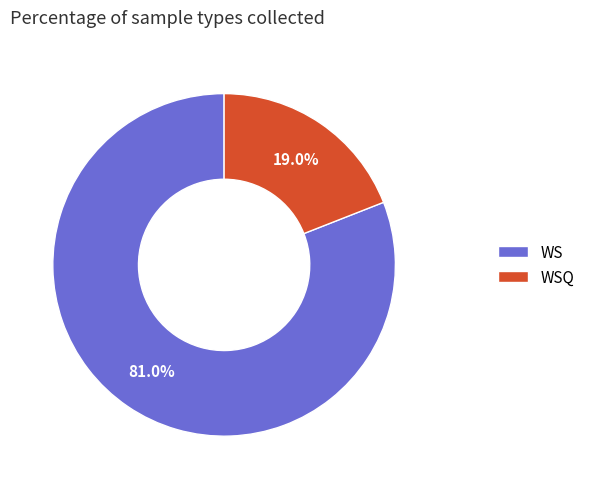

Which slice is the smallest?

WSQ